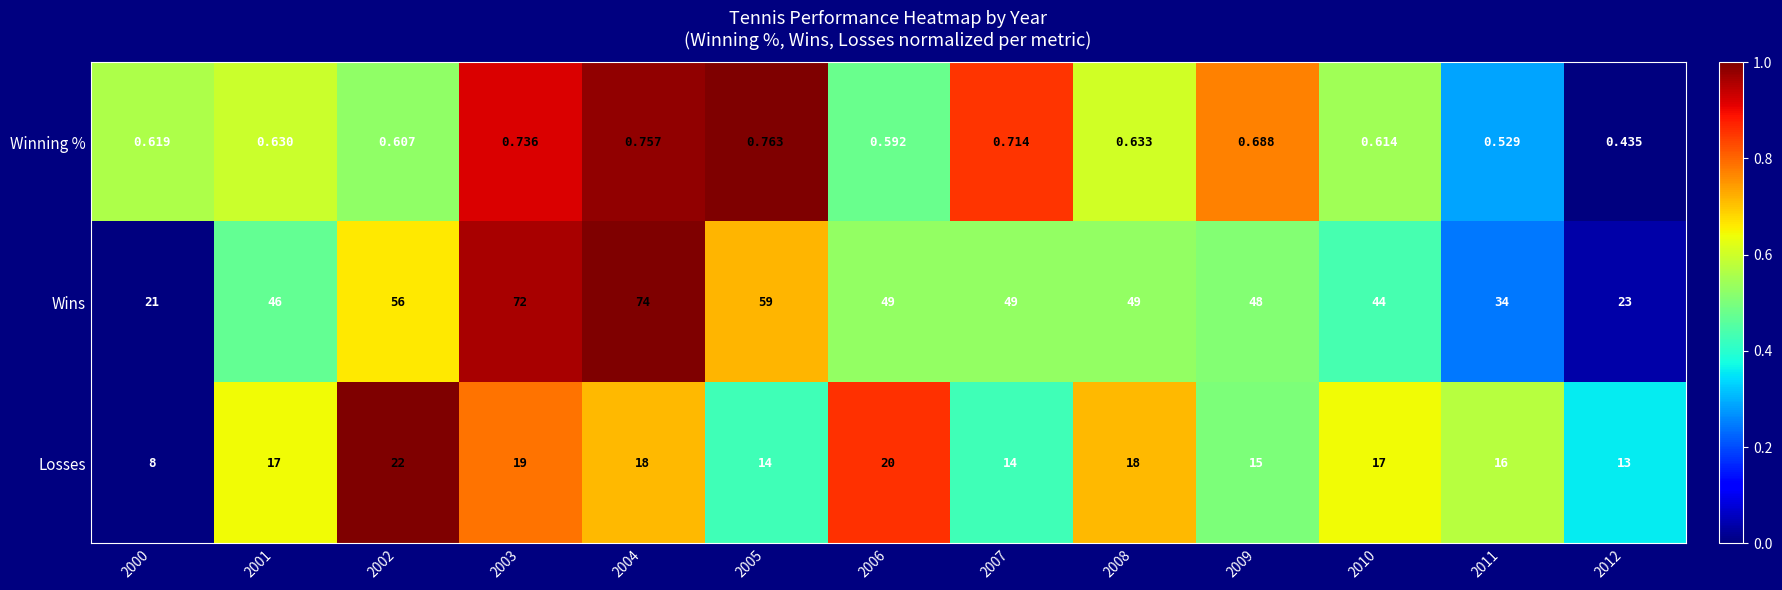

Rank the series at 2008 from lowest to highest value.

Winning %, Losses, Wins